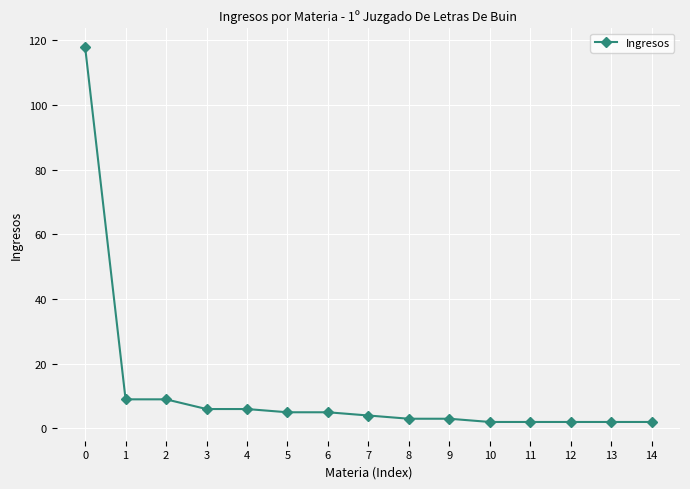

The chart shows a value of 204 at 0. True or false?

False